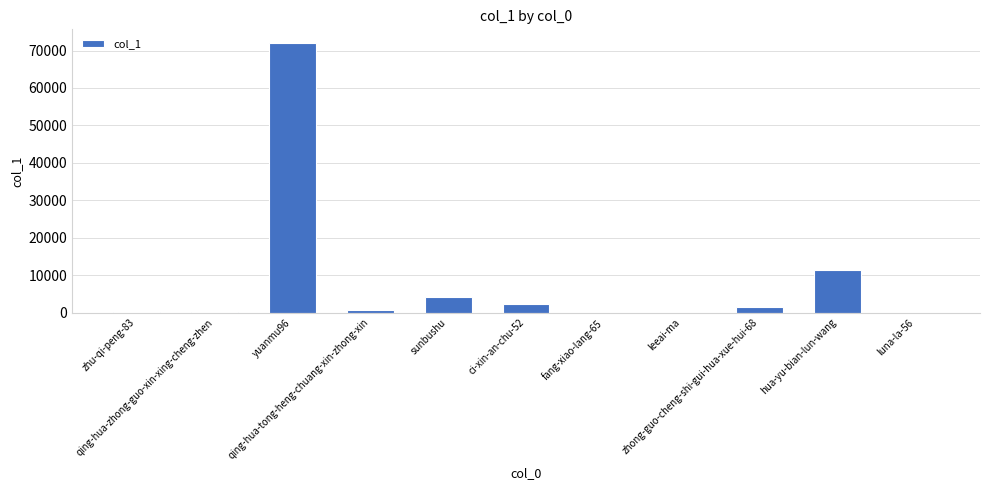

What is the greatest value displayed?

72052